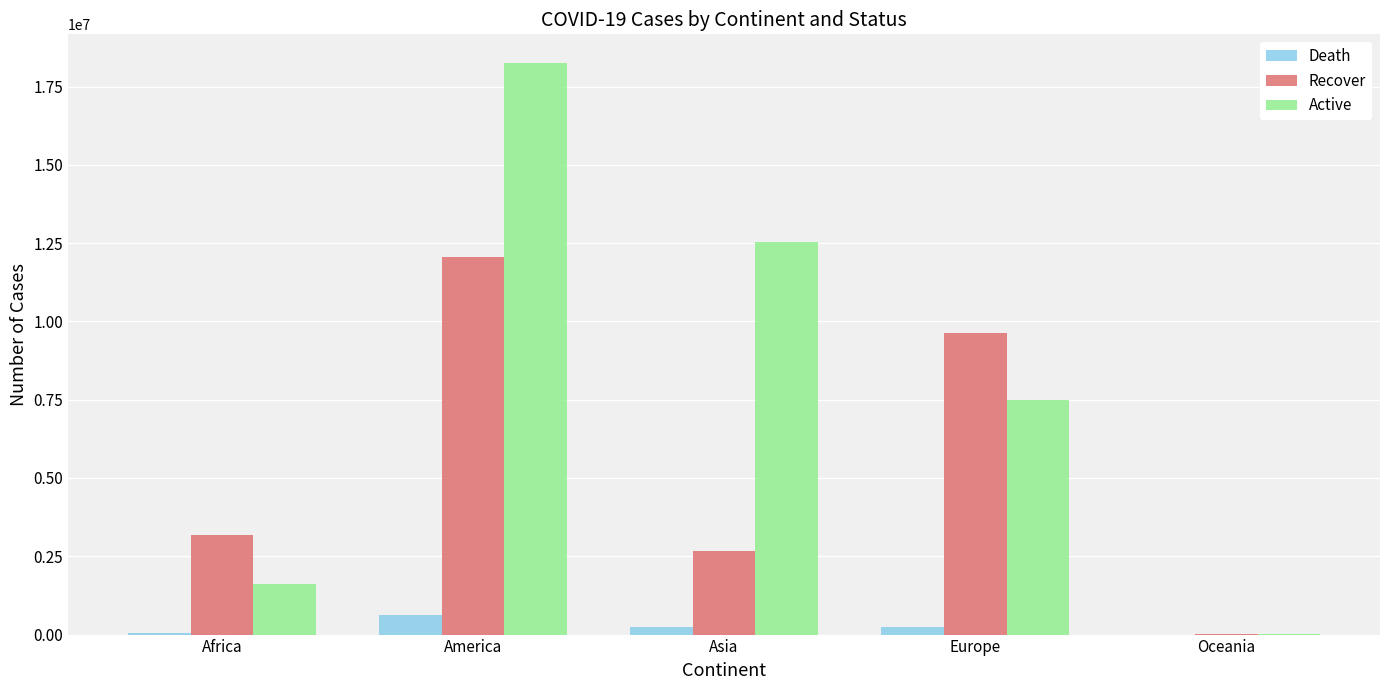

What are all the series names shown in the legend?

Death, Recover, Active